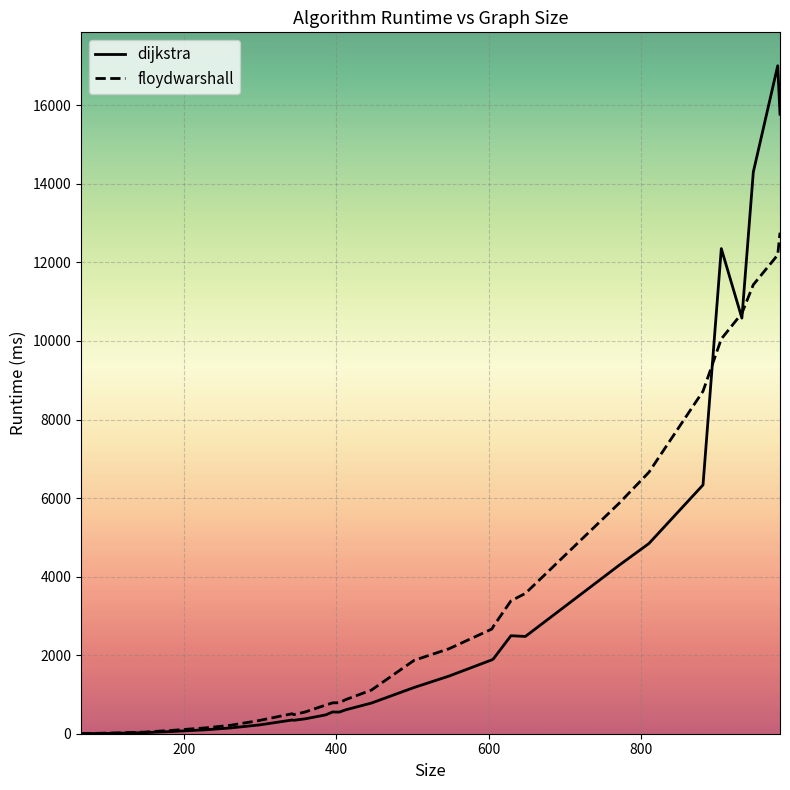

What is the highest value of the floydwarshall series?

12757.2